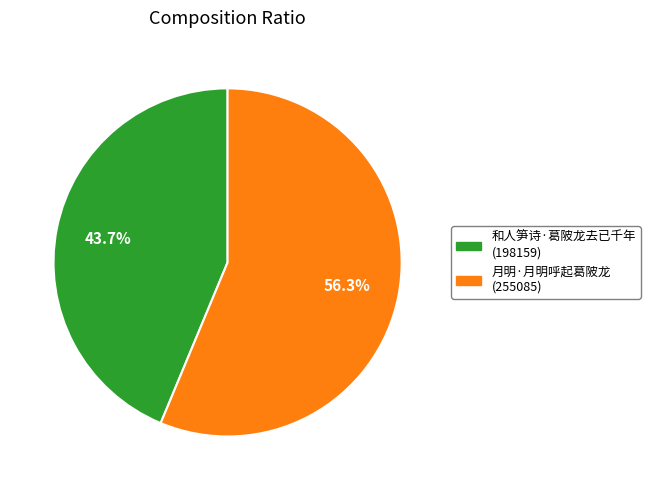

Which category has the biggest portion of the pie?

月明·月明呼起葛陂龙